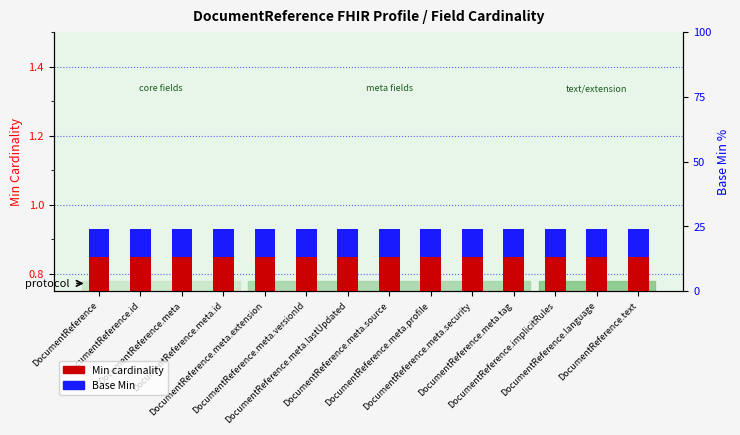

The value of Min cardinality at DocumentReference.implicitRules is 0.4. True or false?

False